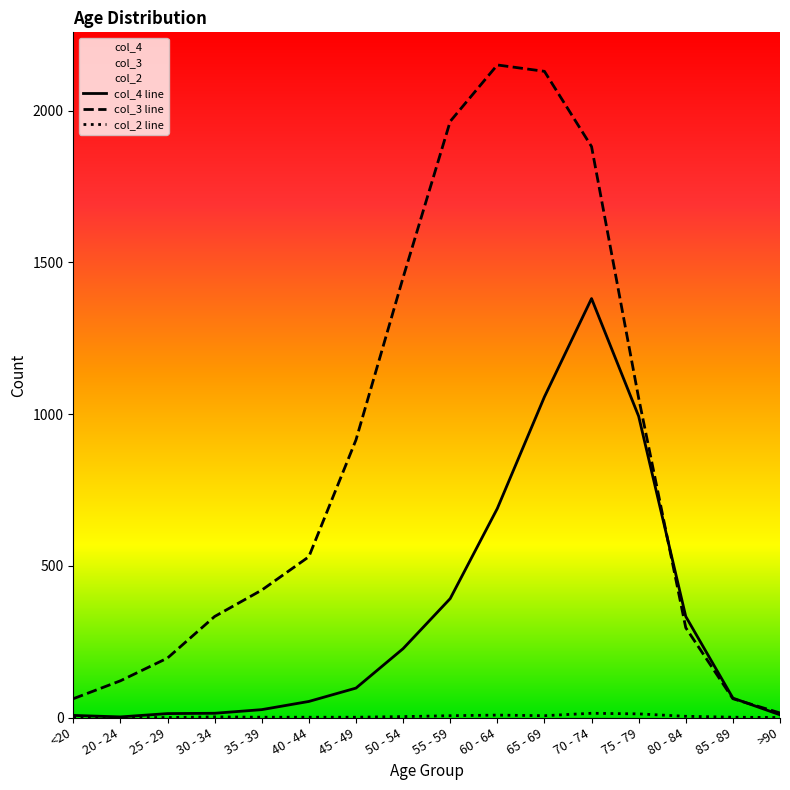

What position from the left is 40 - 44?

6